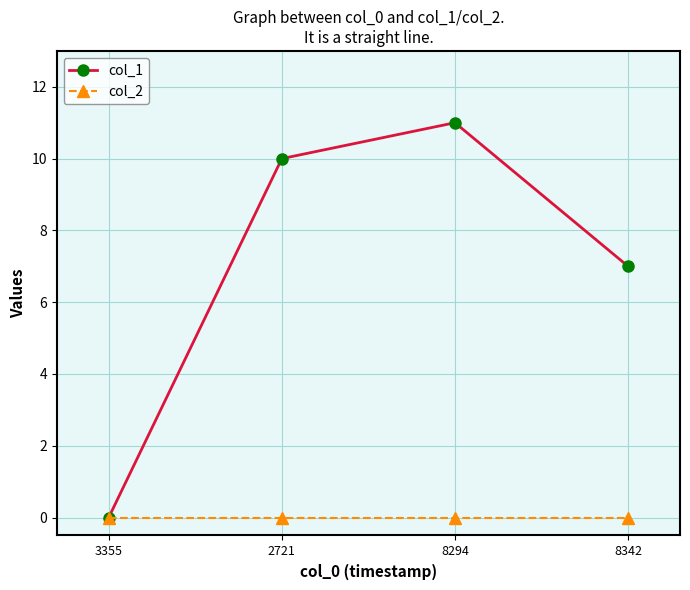

In col_1, how many points are higher than both neighbors (excluding endpoints)?

1